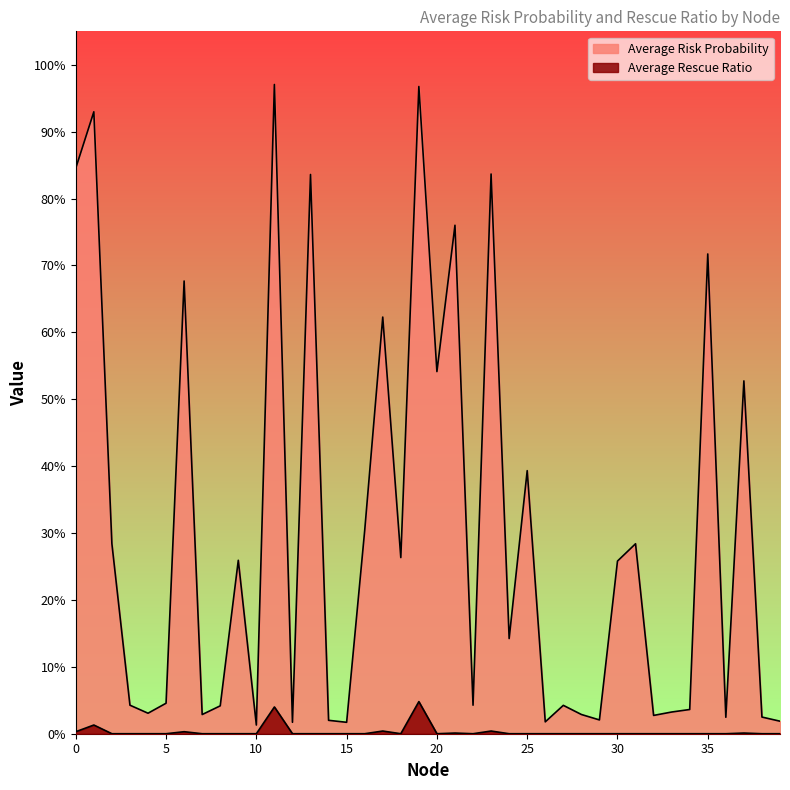

List the series in order of their overall mean, highest first.

Average Risk Probability, Average Rescue Ratio